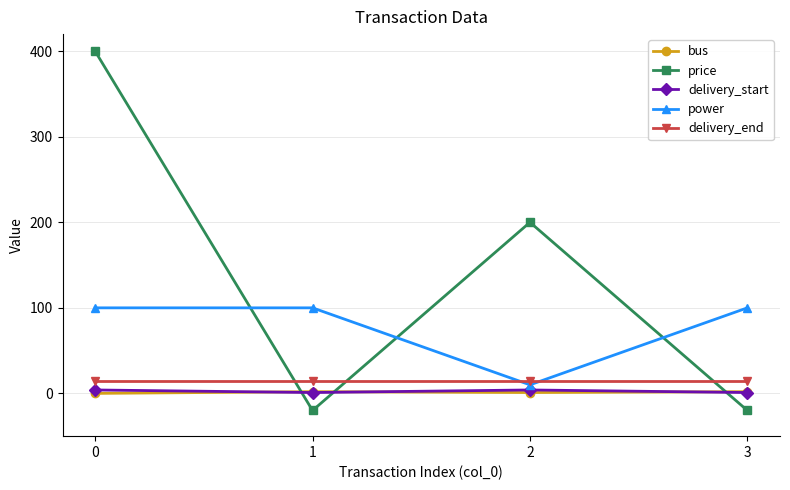

Count the bus values in the range 1 to 2.

3